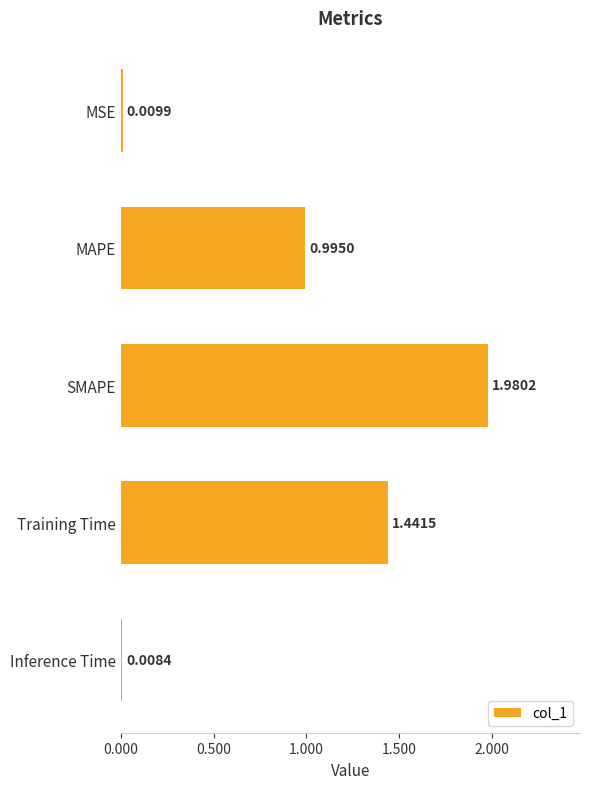

List the labels in order of value, largest first.

SMAPE, Training Time, MAPE, MSE, Inference Time